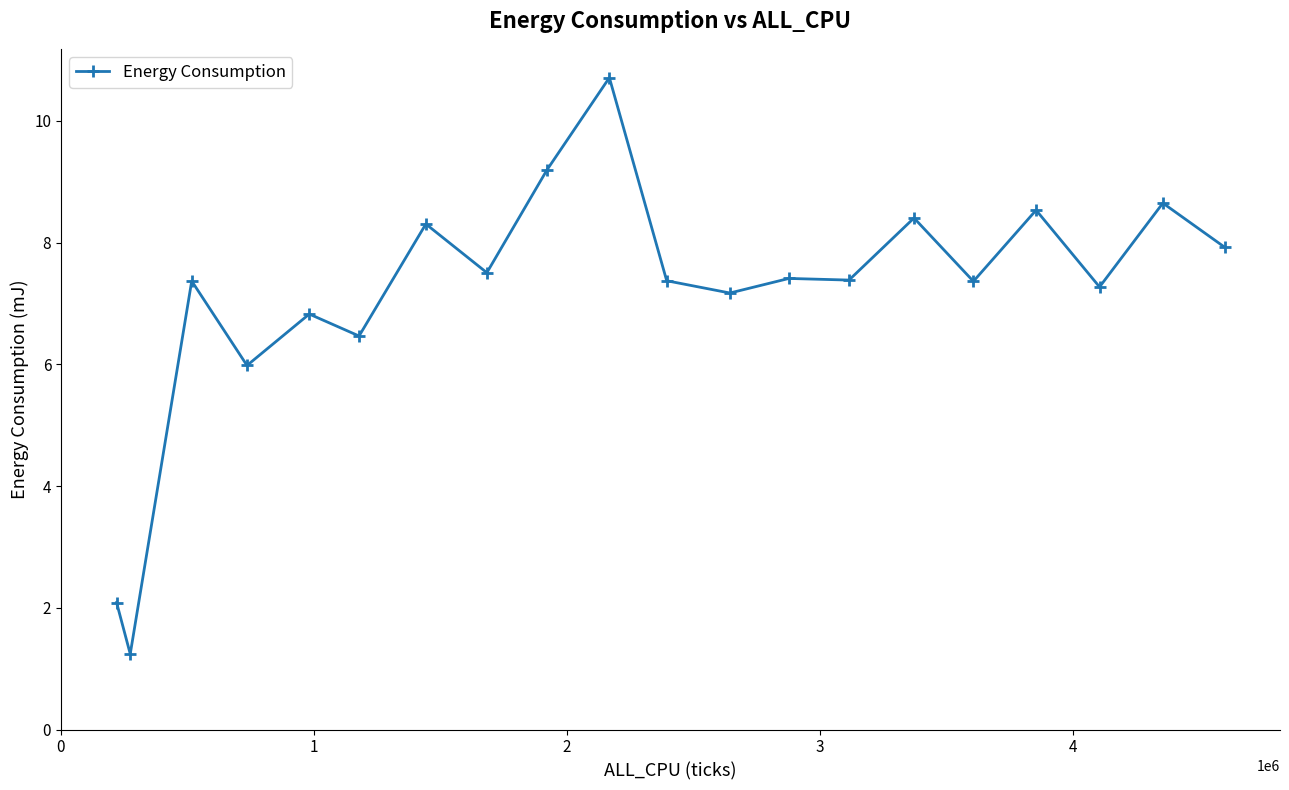

How many categories are shown in the chart?

20